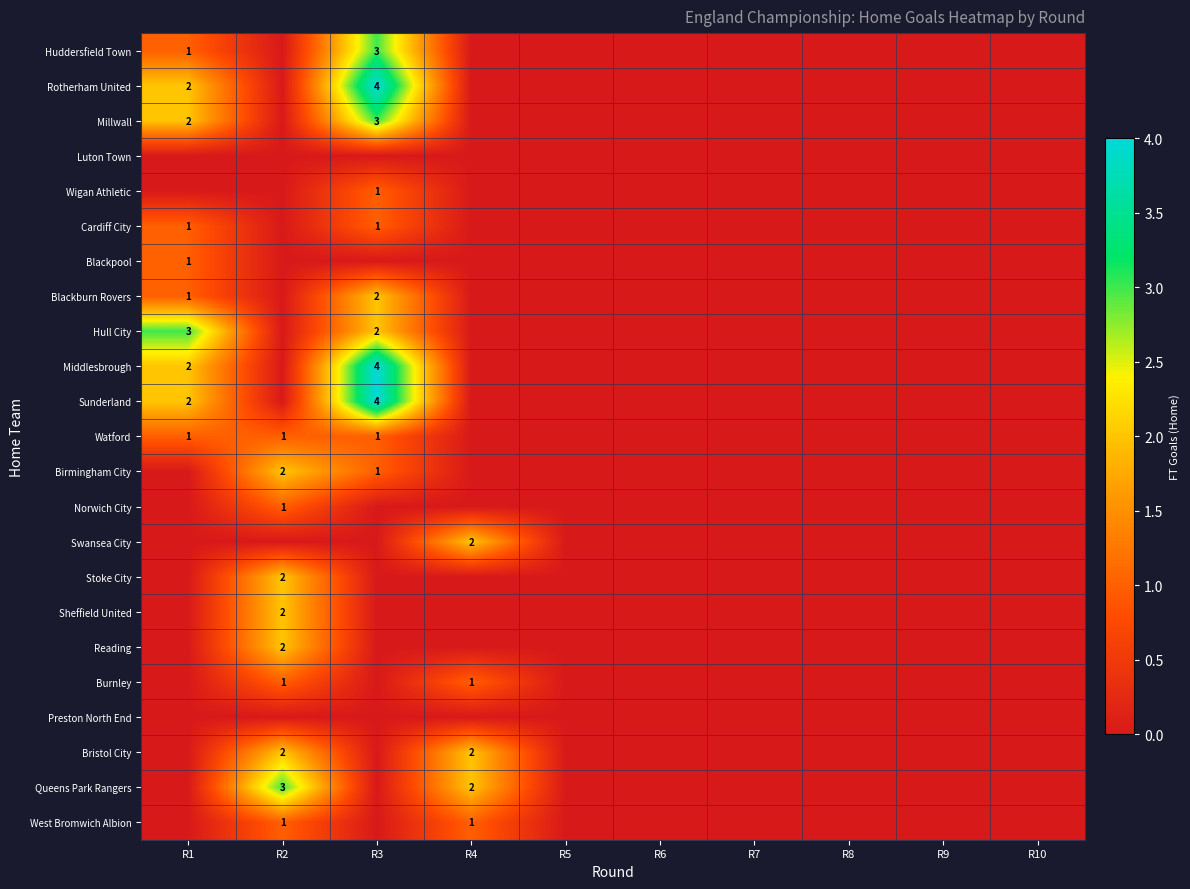

What is the maximum value shown in the chart?

4